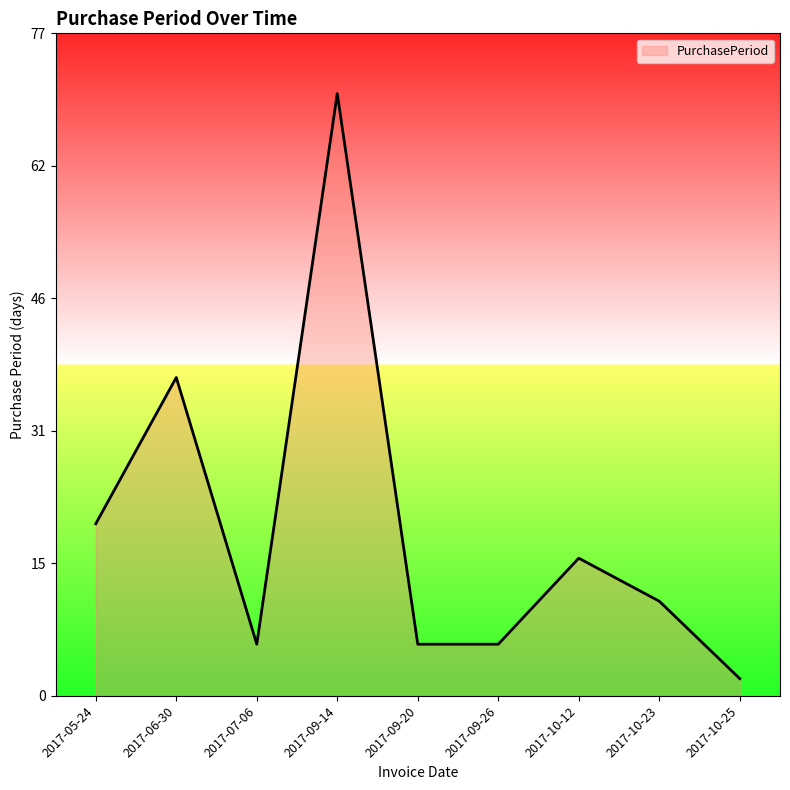

Is it true that the value at 2017-09-26 is 6?

True